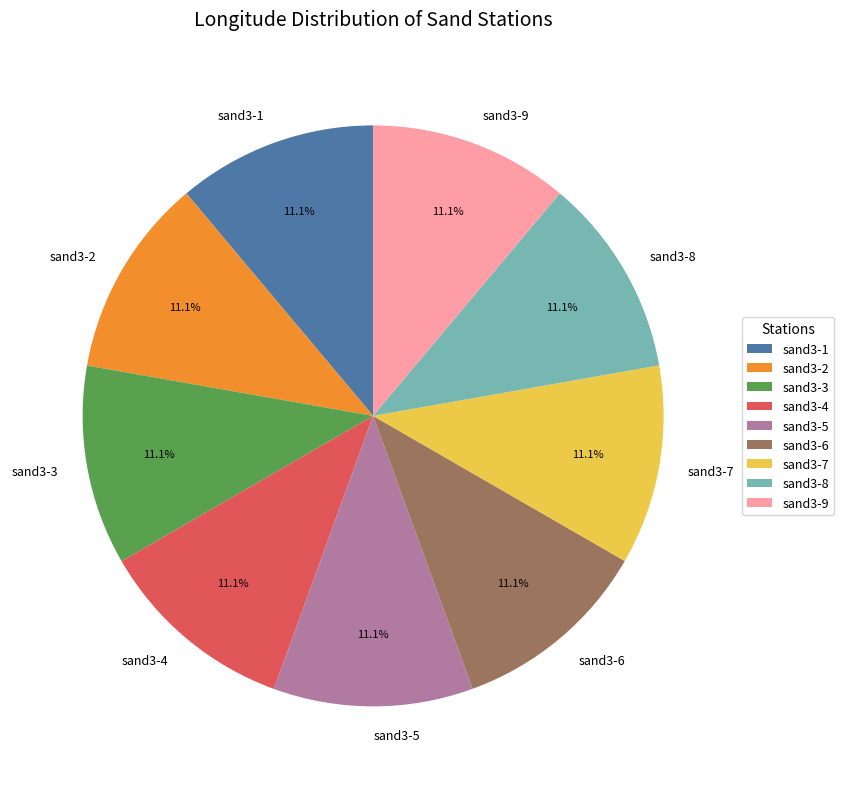

How many slices are in this pie chart?

9